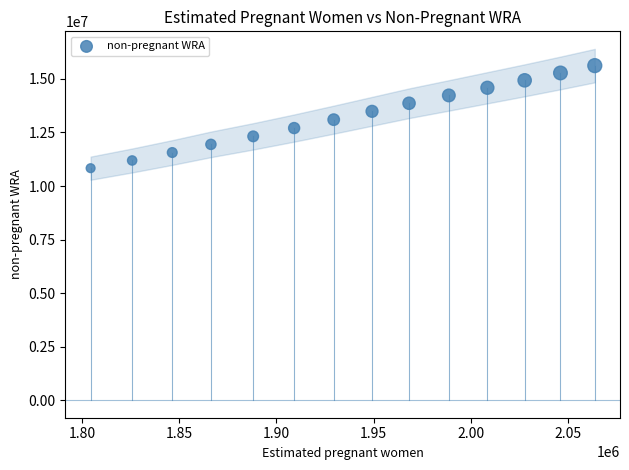

What is the range of X values (max minus min)?

259347.5